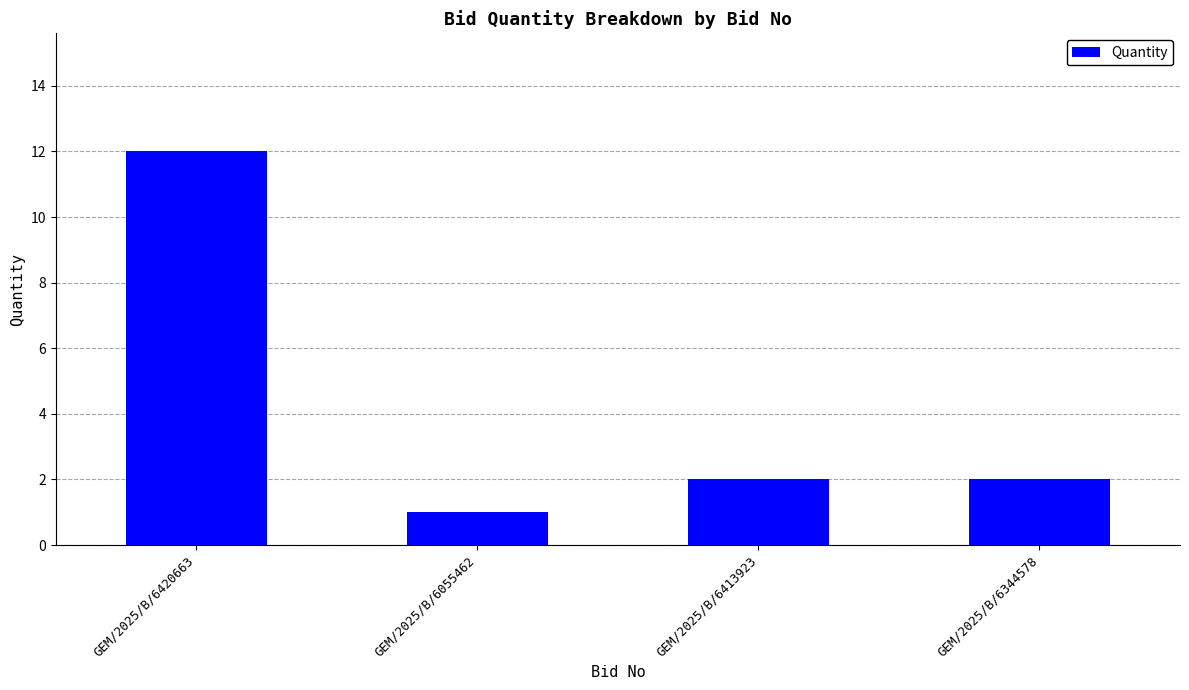

What is the sum of the values at GEM/2025/B/6413923 and GEM/2025/B/6055462?

3